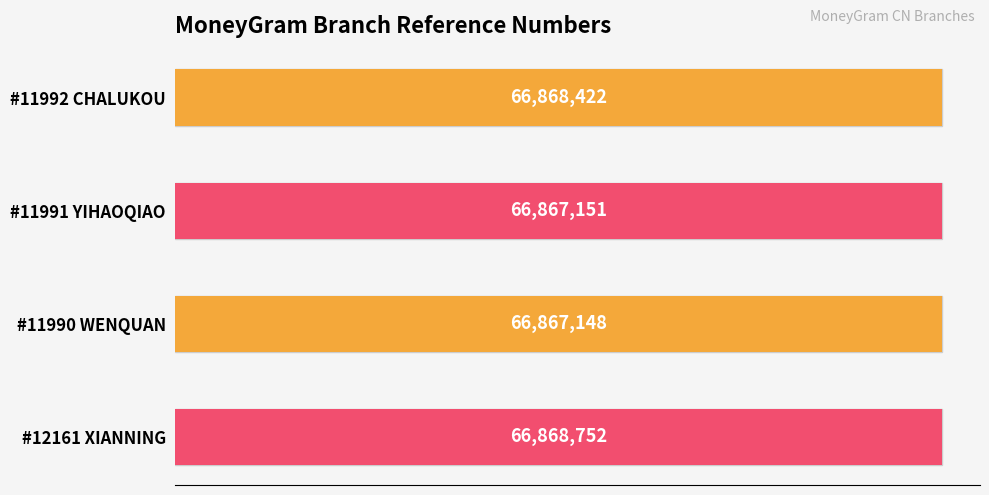

What is the difference between the values at #12161 XIANNING and #11991 YIHAOQIAO?

1601